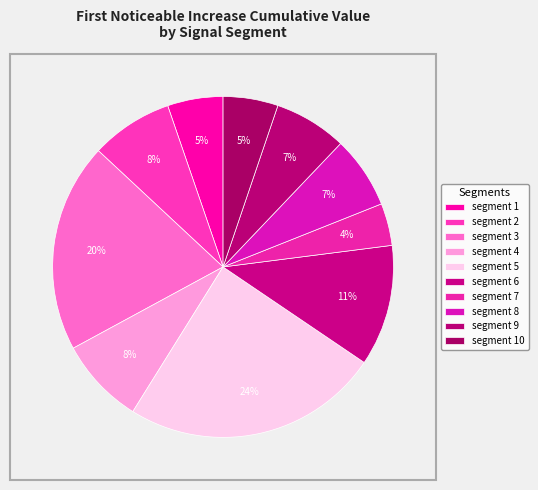

How many slices are in this pie chart?

10